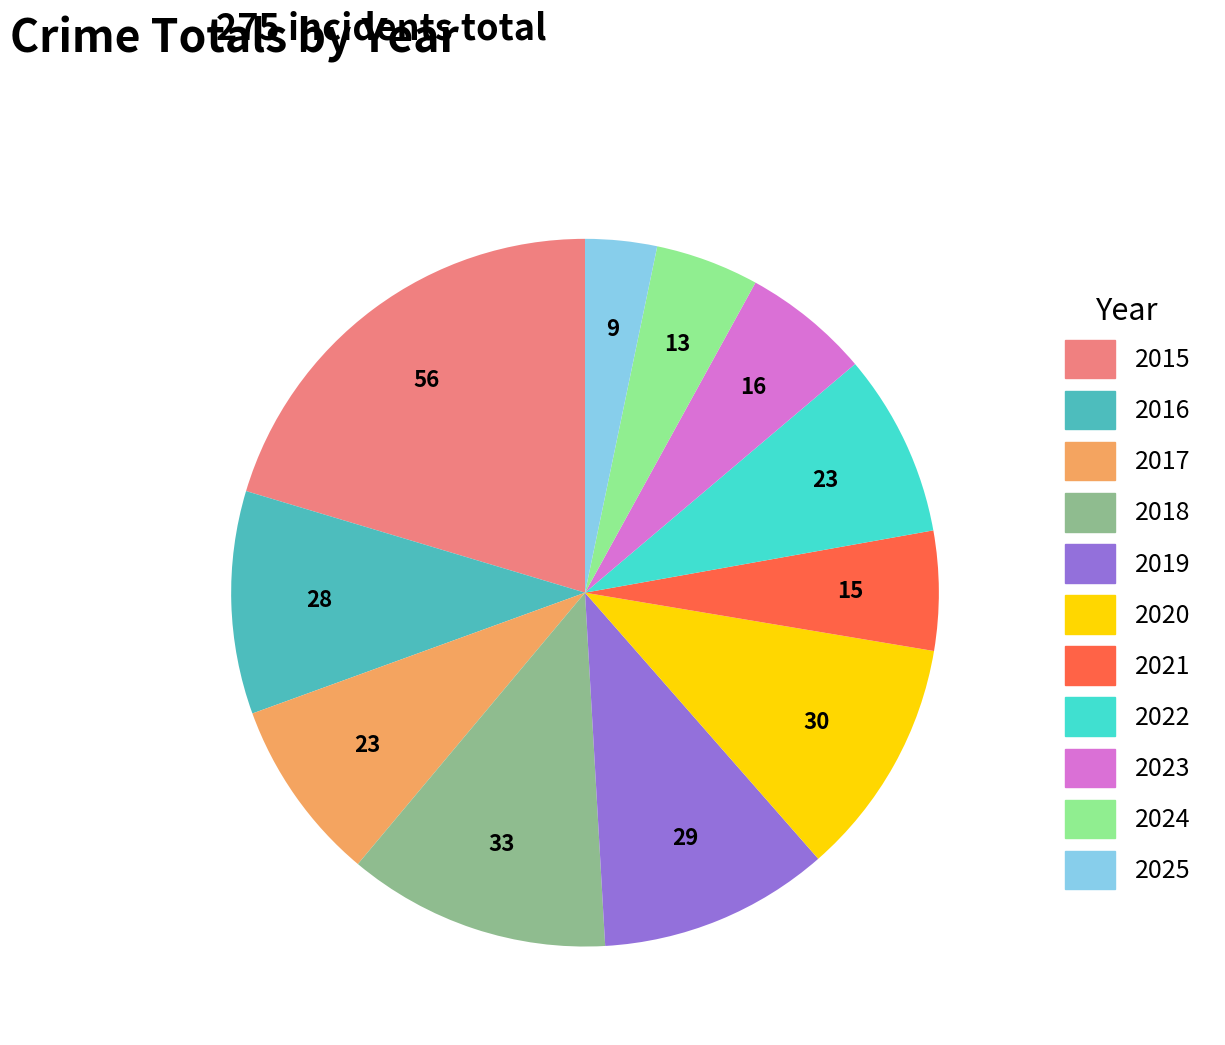

Is the sum of 2021 and 2023 greater than half?

No